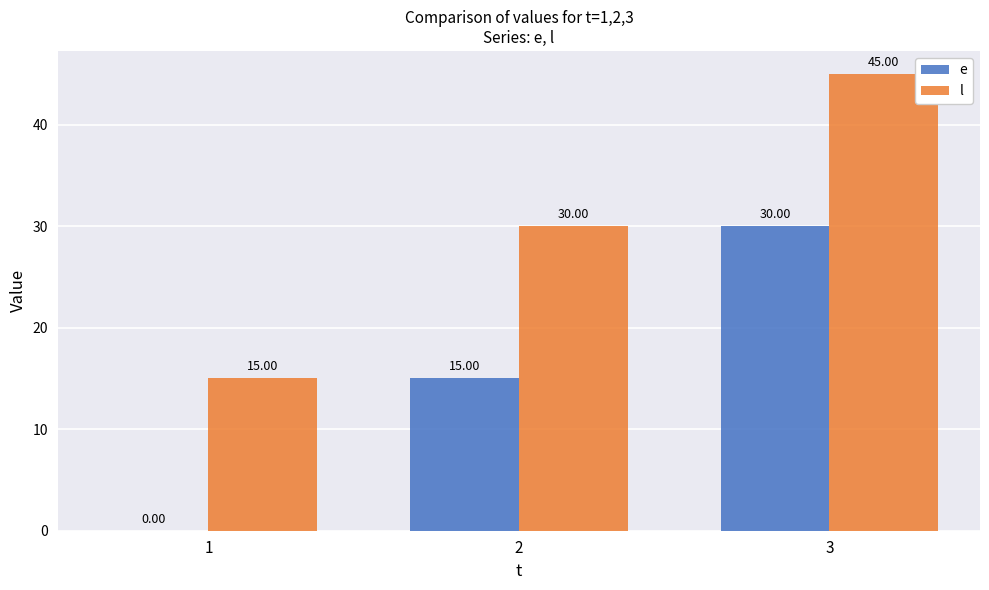

Reading left to right, transcribe all the data shown in this chart.

e: 1=0	2=15	3=30
l: 1=15	2=30	3=45